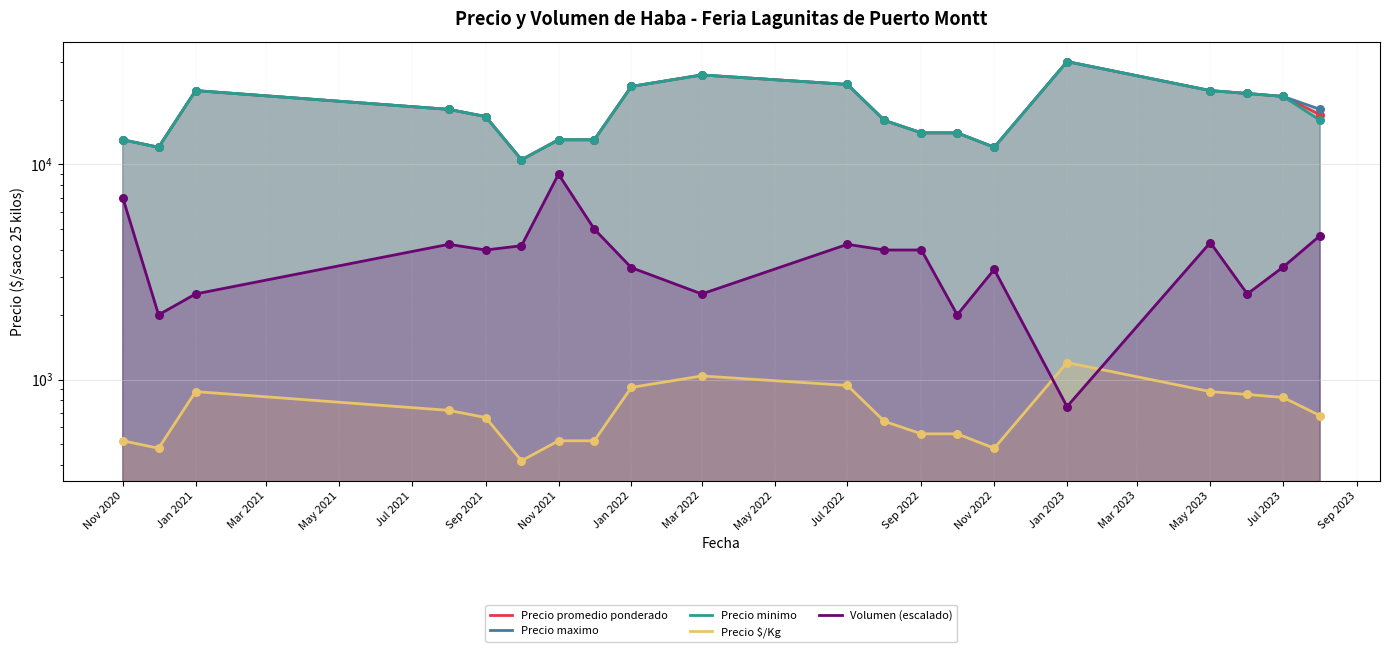

Which series contains the highest Y value?

Precio promedio ponderado